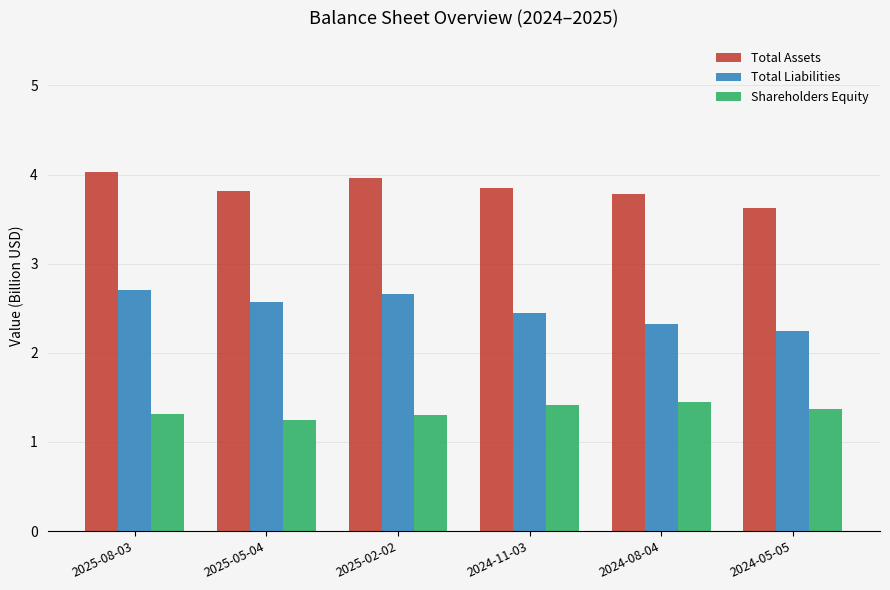

How many data points does each series have?

6